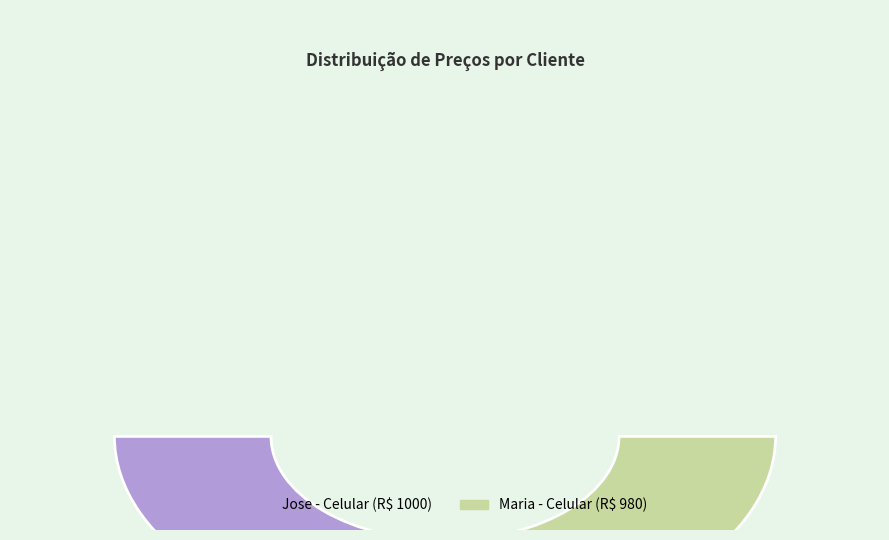

Does any single category account for the majority?

Yes